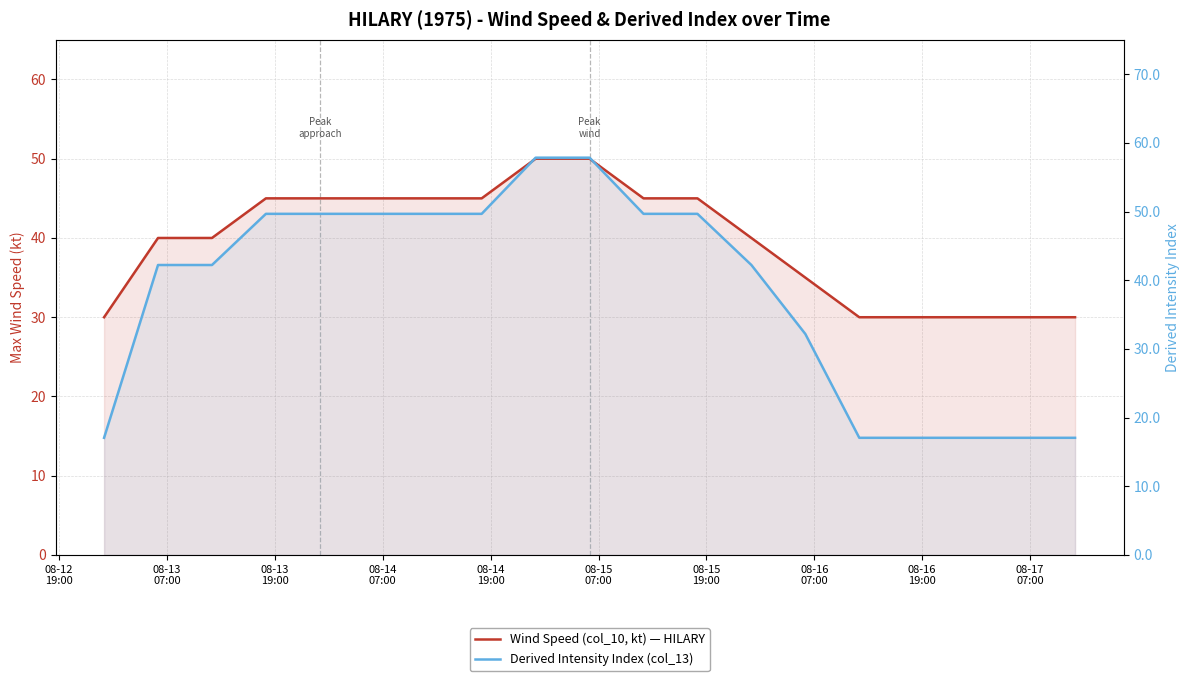

Which series has the widest spread of values?

Derived Intensity Index (col_13)